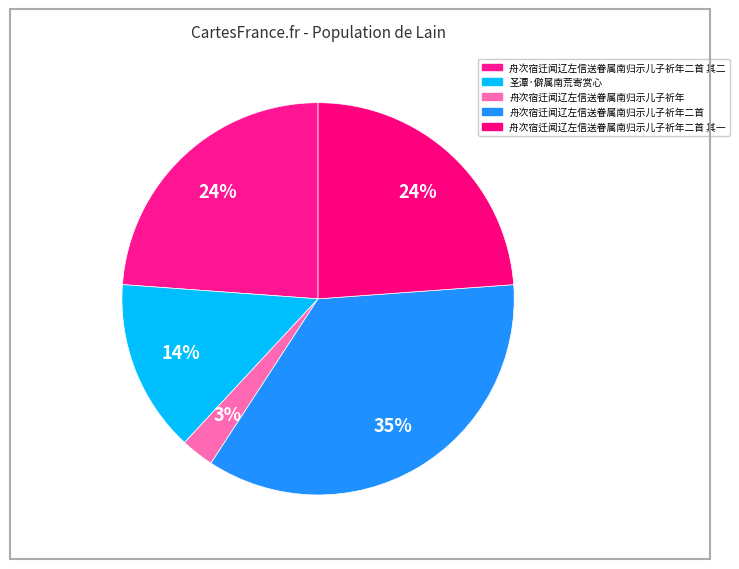

Does any single category account for the majority?

No